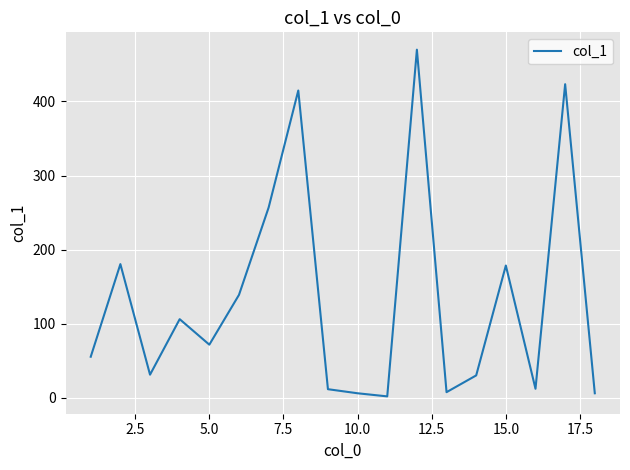

What is the maximum value shown in the chart?

469.9